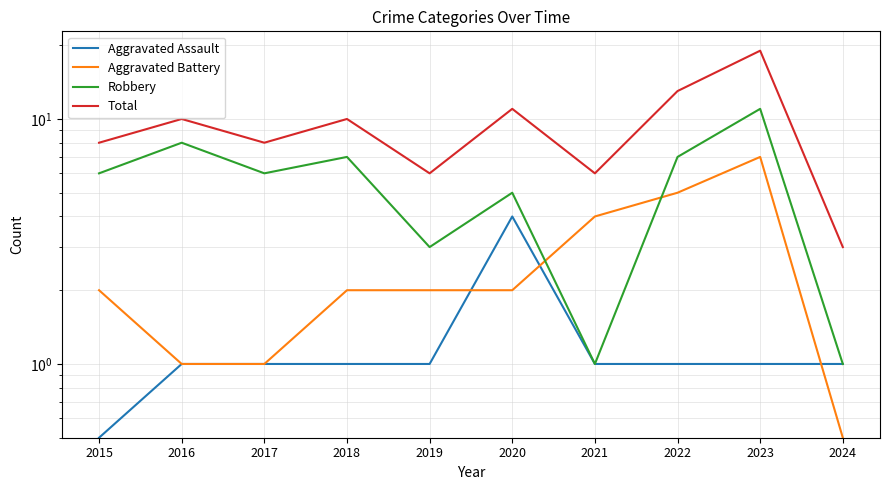

True or false: Robbery has a value of 5.0 at 2020.

True